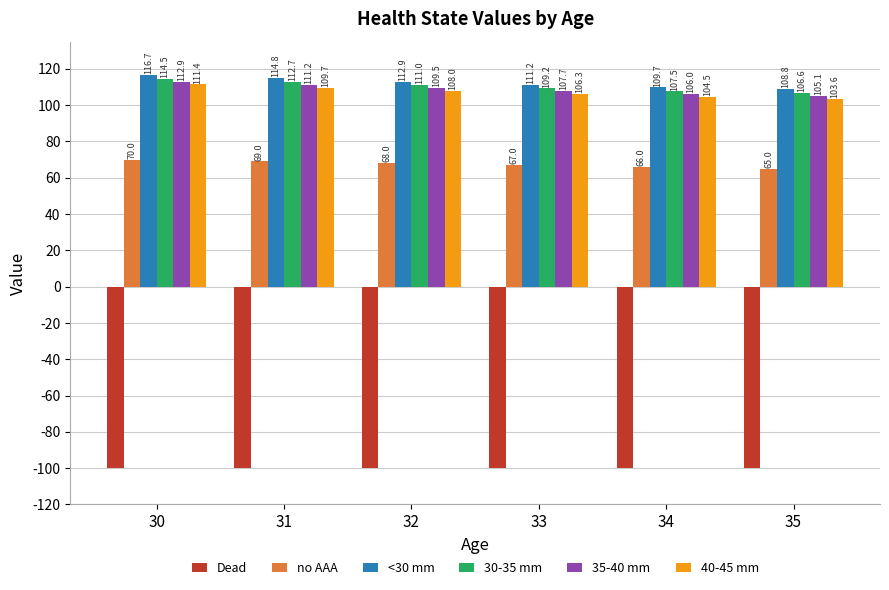

What is the difference between the maximum and minimum values in the 30-35 mm series?

7.8